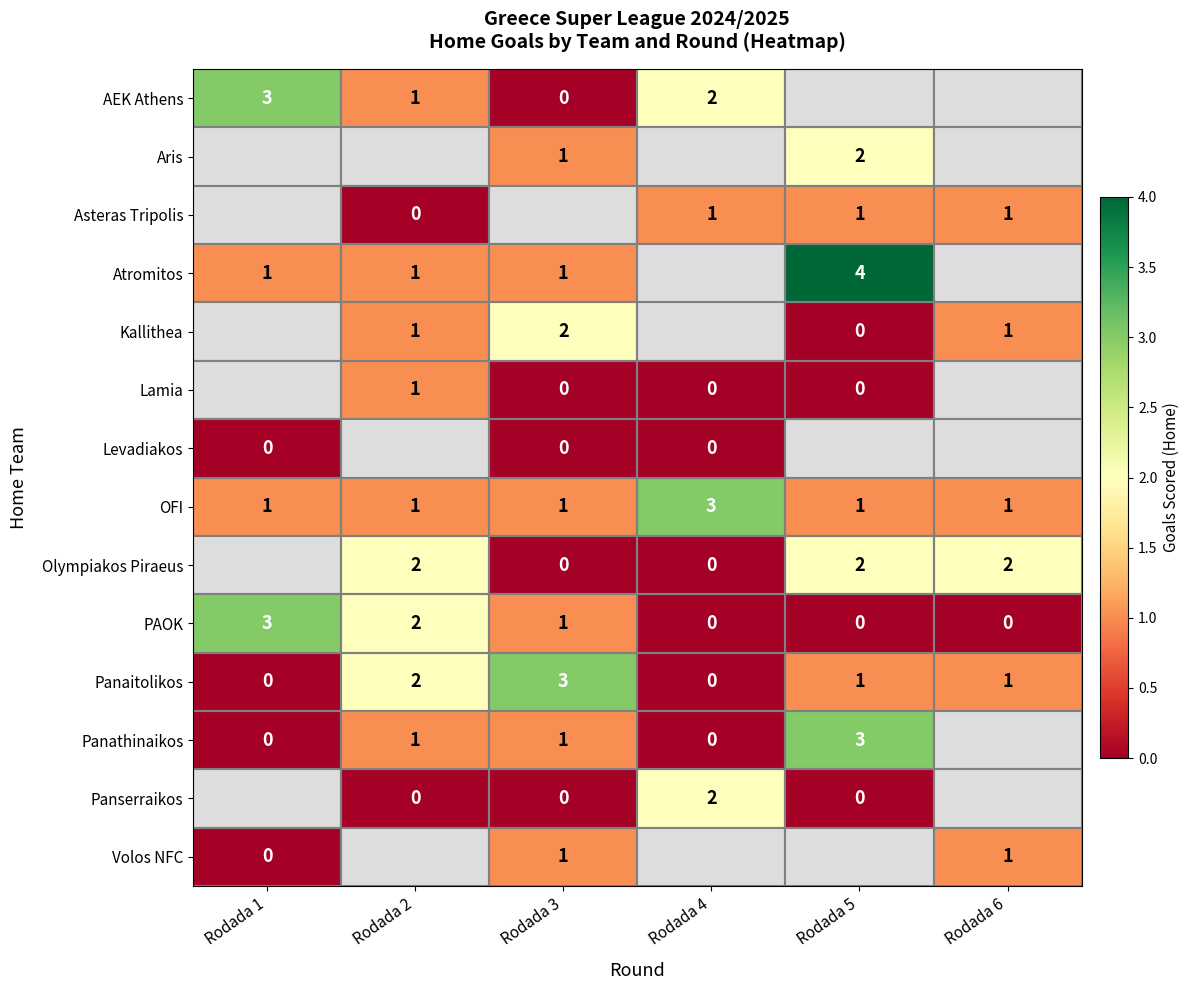

True or false: Panaitolikos has a value of 0 at Rodada 4.

True